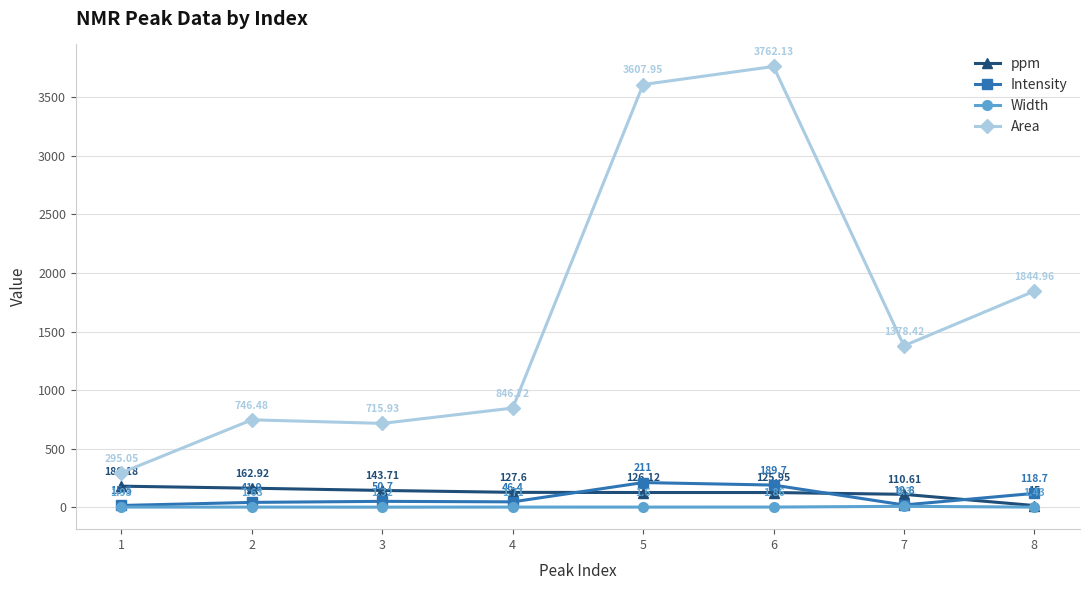

Where does the Intensity series first go above 50?

3